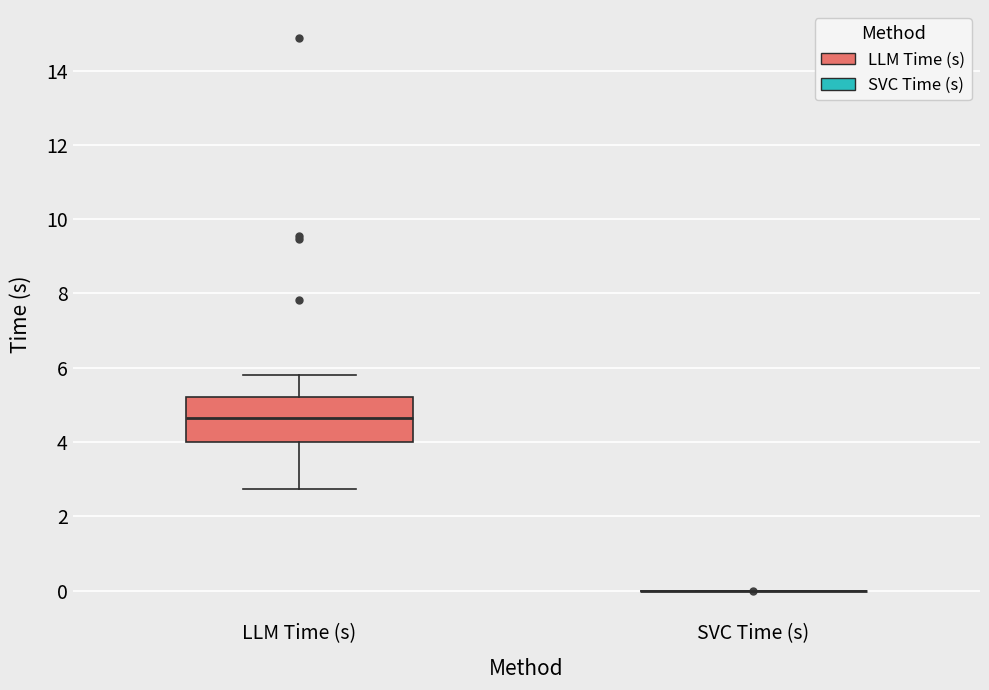

Reading left to right, transcribe this box plot: for each box, give where its median line is, the range the box spans, and where its two whiskers end, as read against the y-axis. The values are not printed on the chart, so give them approximately, as read against the axis.

LLM Time (s): median 4.6, box 4.0 to 5.2, whiskers 2.8 to 5.8
SVC Time (s): box collapsed to a line at 0.0, whiskers 0.0 to 0.0